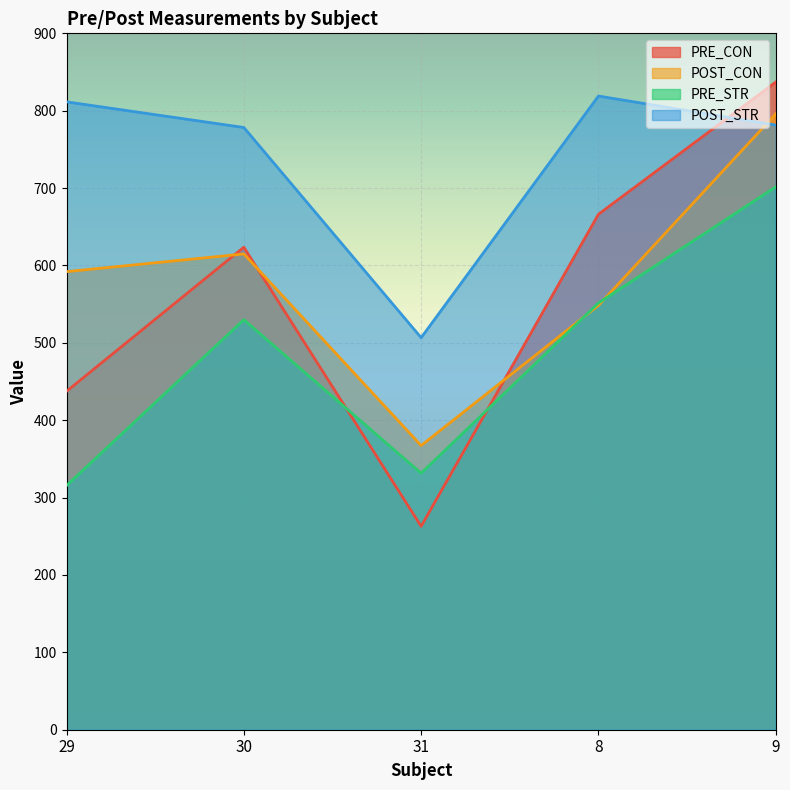

Reading left to right, transcribe all the data shown in this chart.

PRE_CON: 29=437.3	30=623.6	31=262.9	8=666.1	9=837.0
POST_CON: 29=592.0	30=614.9	31=367.3	8=548.4	9=795.9
PRE_STR: 29=315.6	30=529.9	31=331.5	8=551.5	9=701.6
POST_STR: 29=811.5	30=778.3	31=506.6	8=819.0	9=781.4